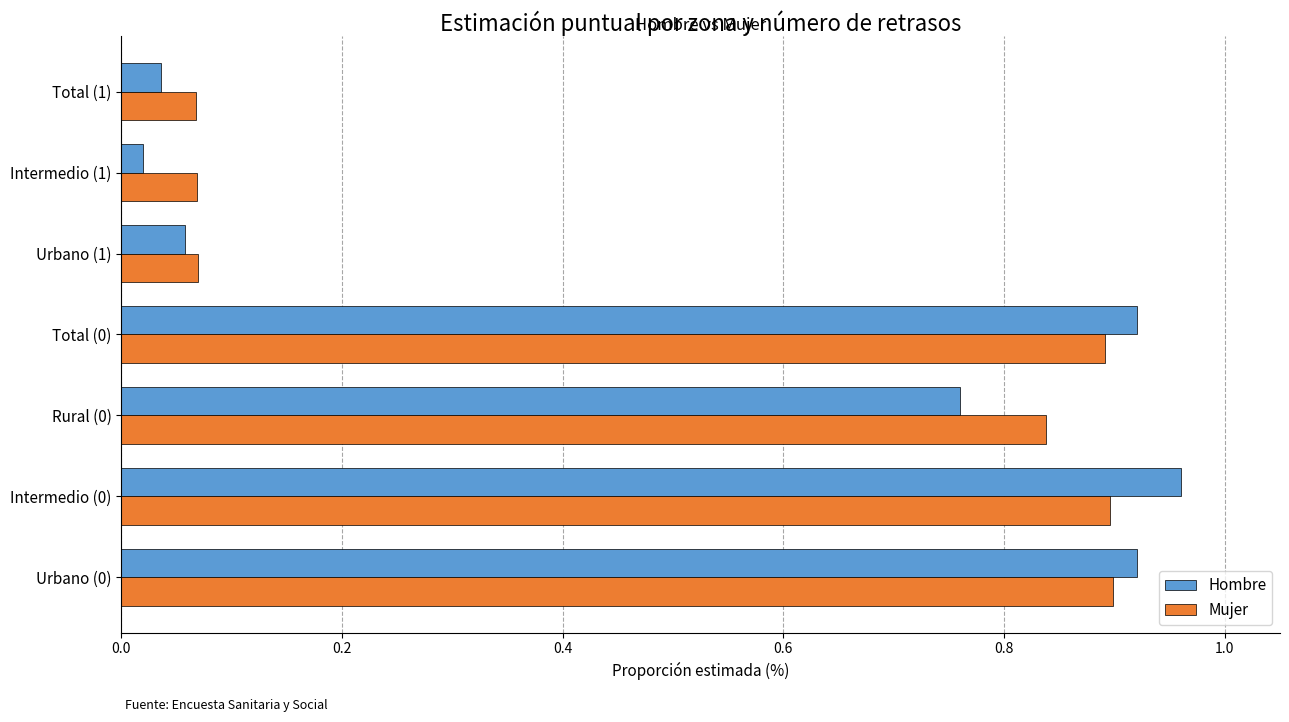

Which series has the largest range (max minus min)?

Hombre